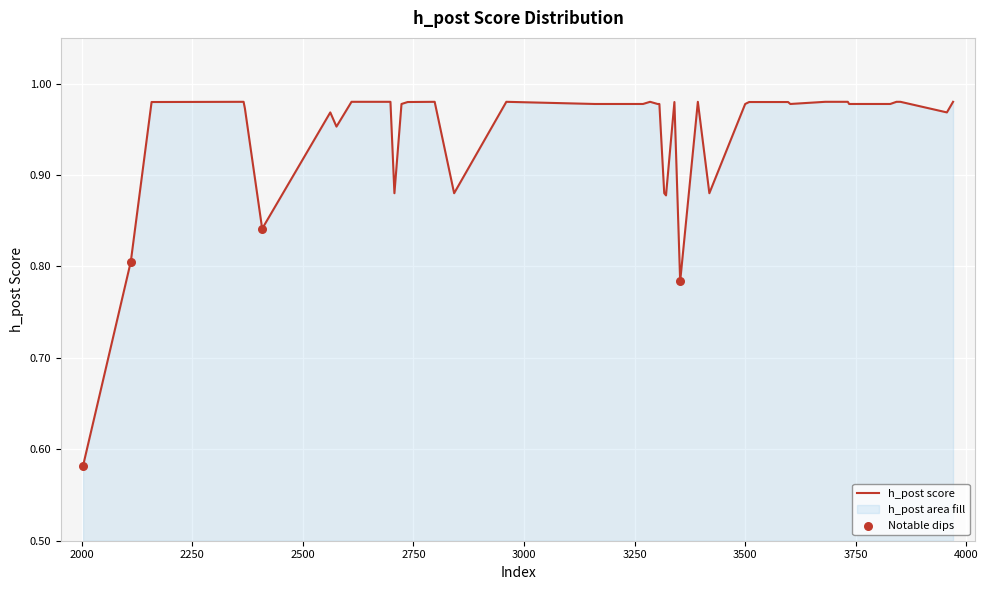

What is the change in value from 3735 to 2408?

-0.1